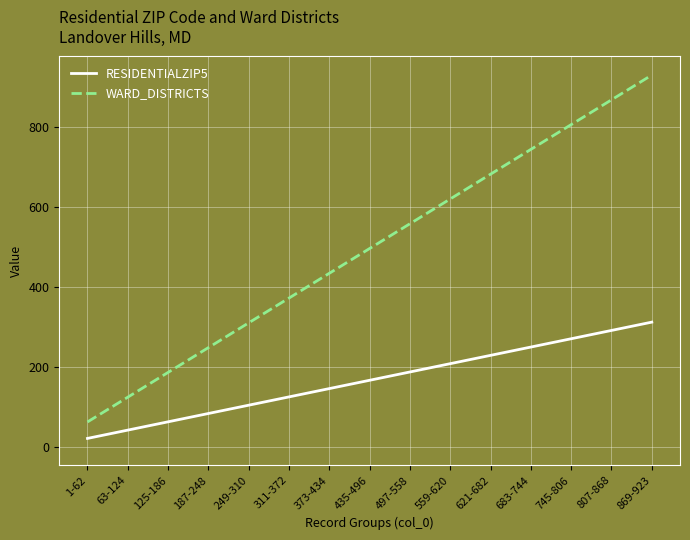

Rank the categories by WARD_DISTRICTS value from lowest to highest.

1-62, 63-124, 125-186, 187-248, 249-310, 311-372, 373-434, 435-496, 497-558, 559-620, 621-682, 683-744, 745-806, 807-868, 869-923